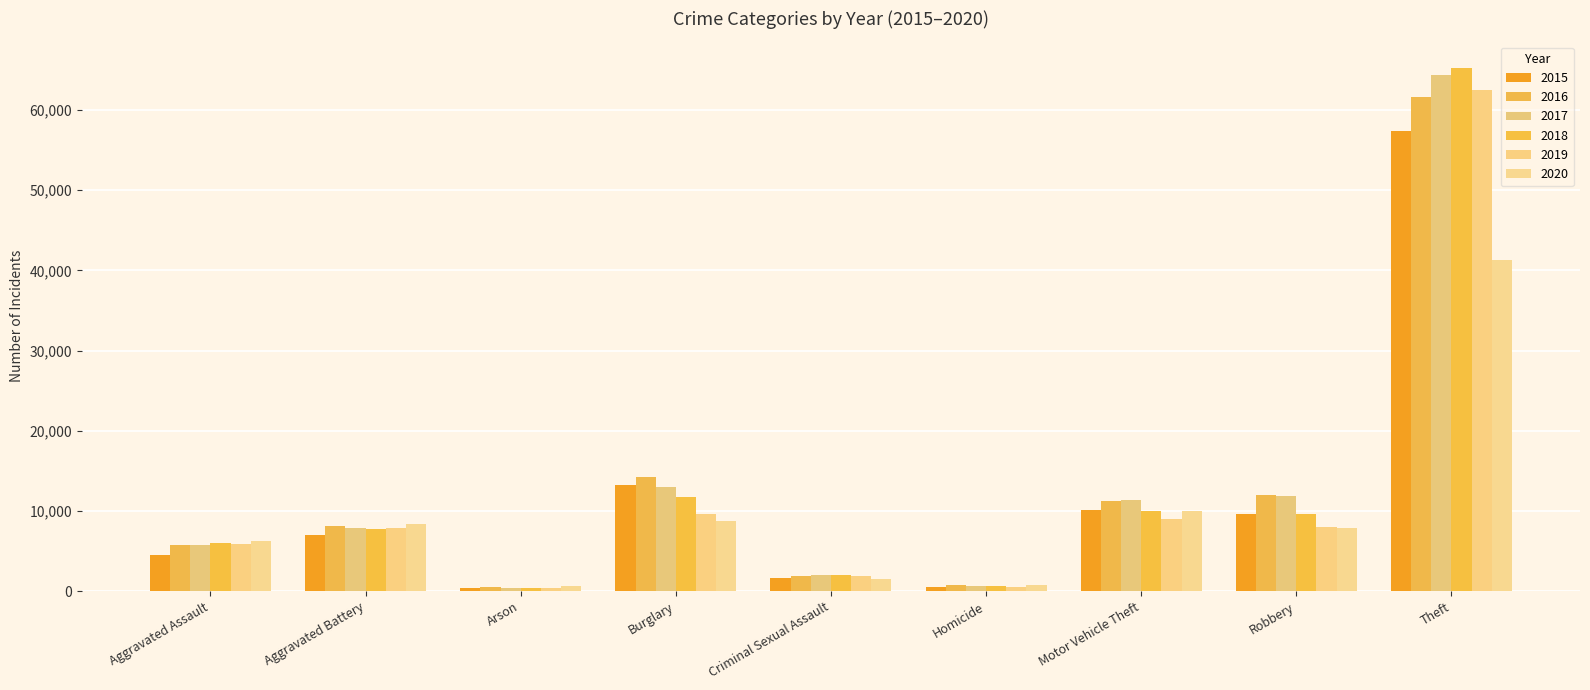

At which label does 2018 first exceed 7735?

Burglary